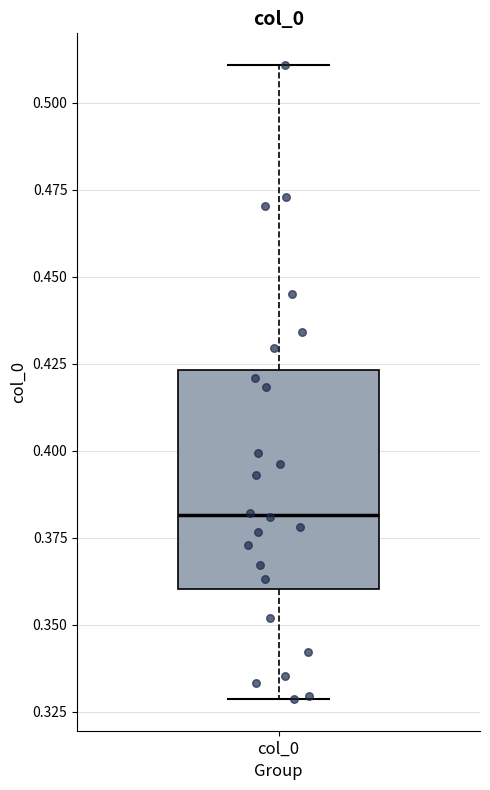

Where is the upper edge of the box for col_0 on the y-axis? The values are not printed on the chart, so give them approximately, as read against the axis.

0.425